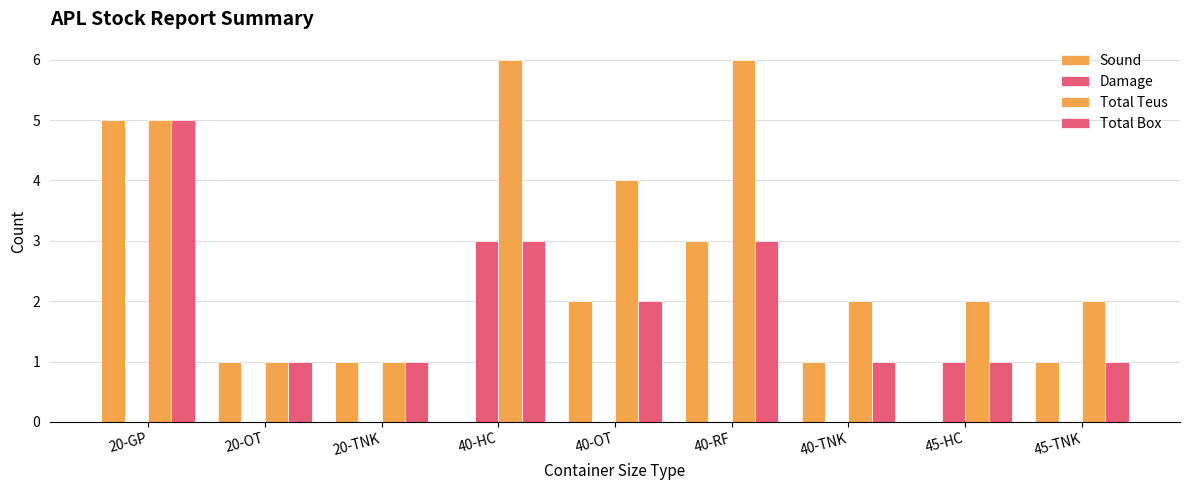

What is the total value across all series at 40-OT?

8